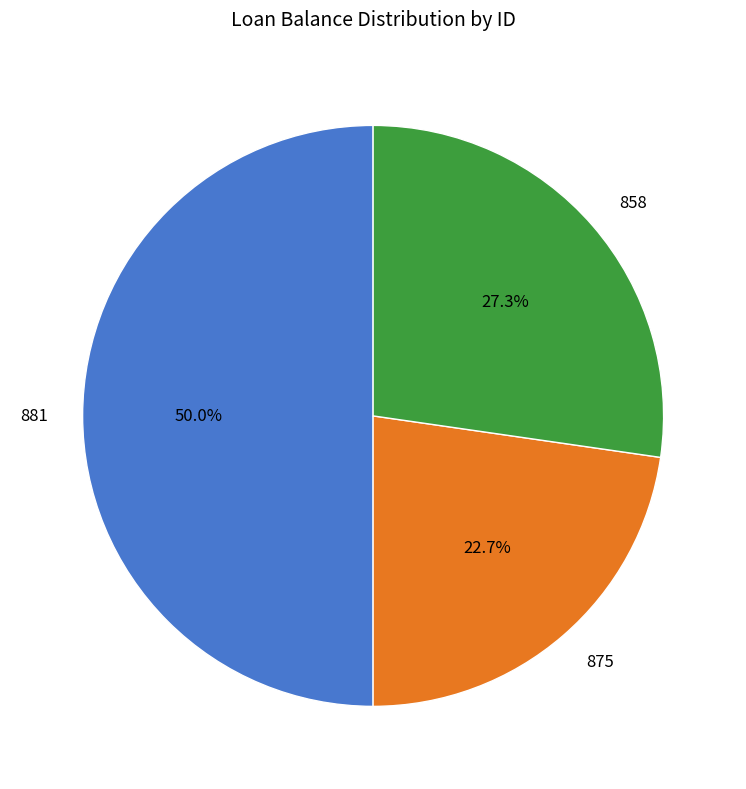

What percentage is the 881 slice, to the nearest percent?

50%